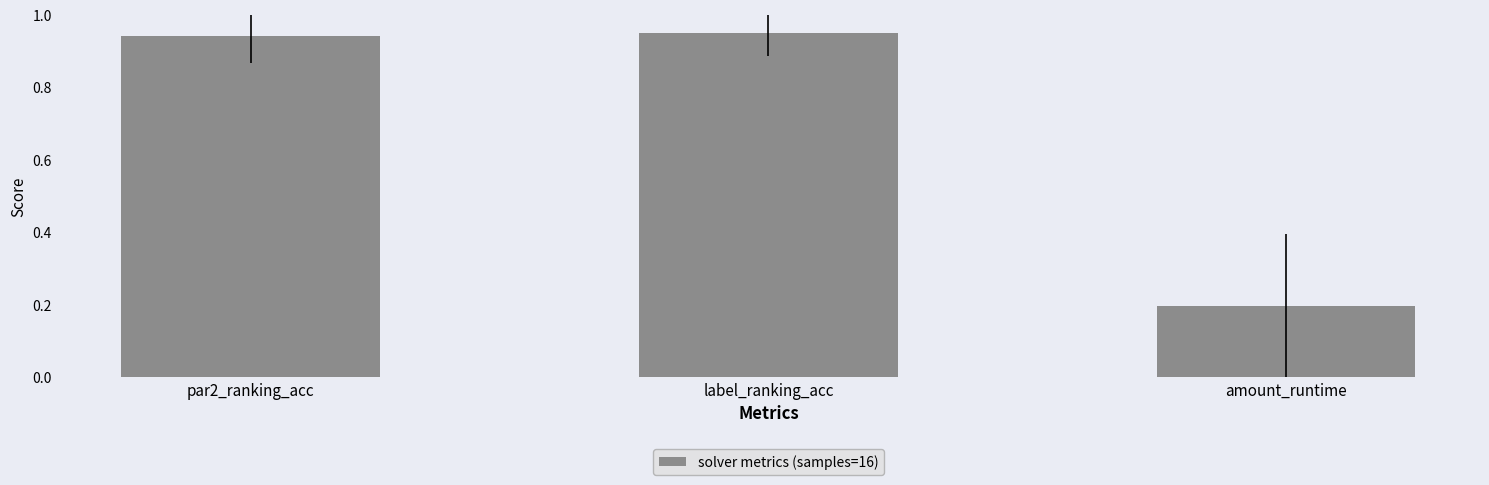

What is the change in value from label_ranking_acc to amount_runtime?

-0.8